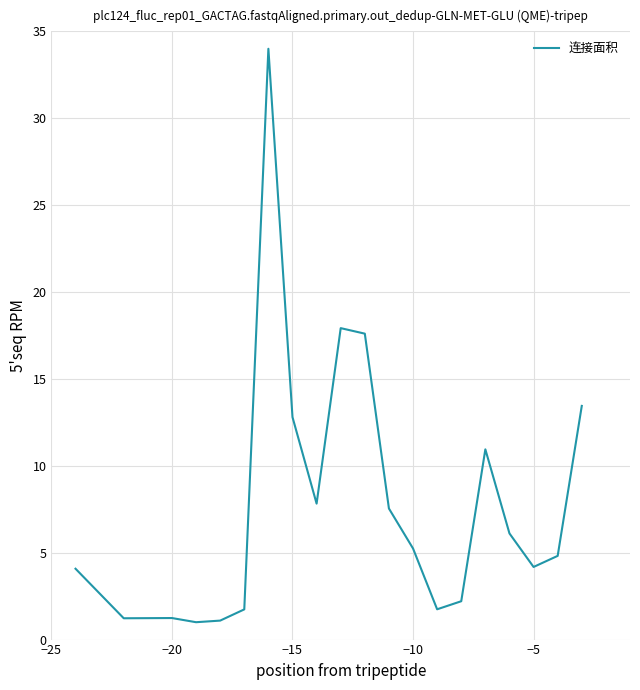

What is the minimum value shown in the chart?

1.0